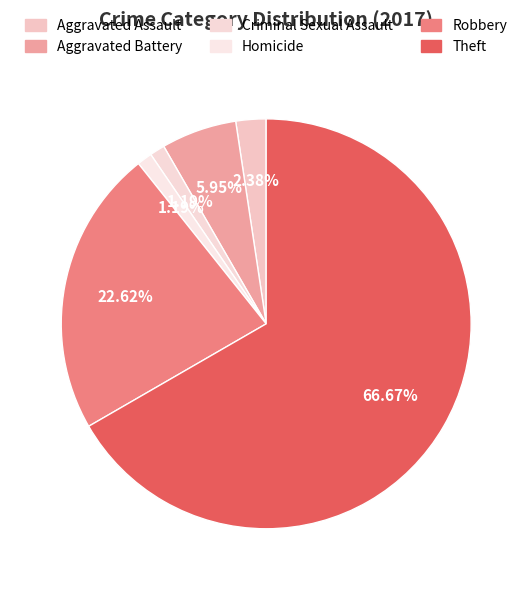

What percentage is NOT represented by Criminal Sexual Assault?

98.8%